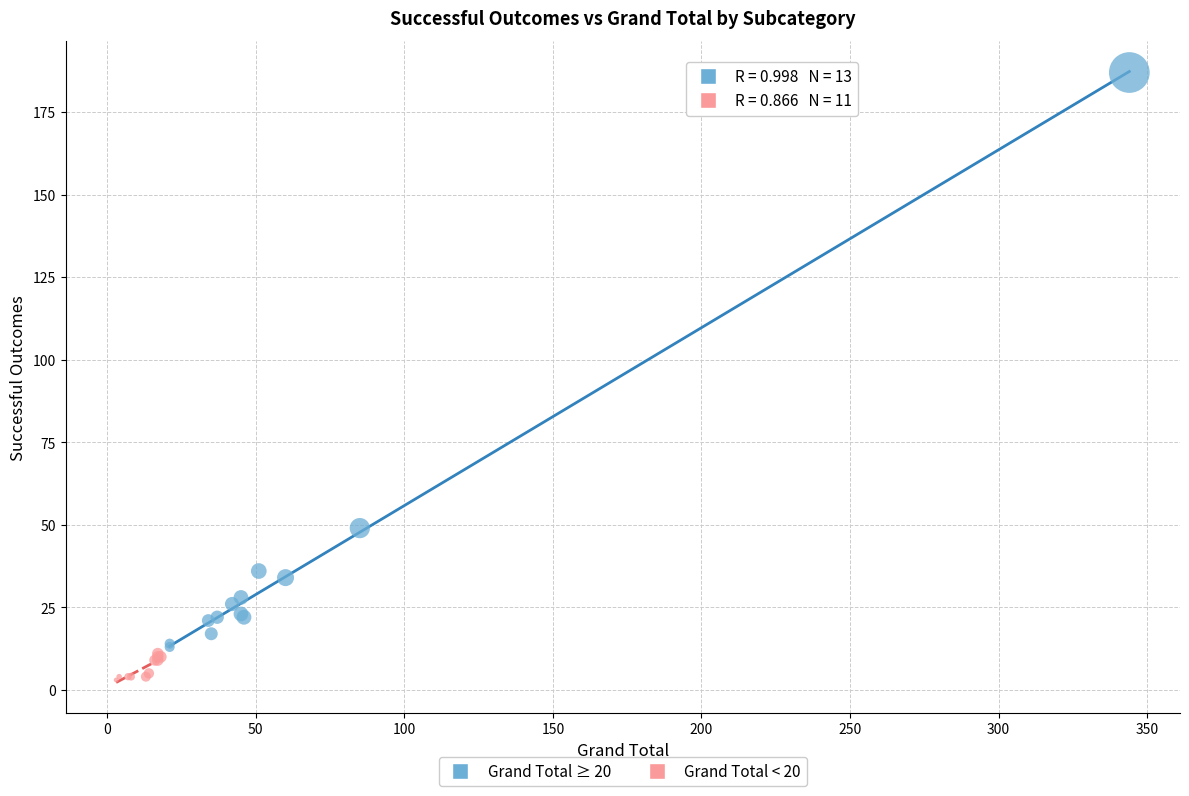

Which series has the largest Y range (max minus min)?

Grand Total ≥ 20